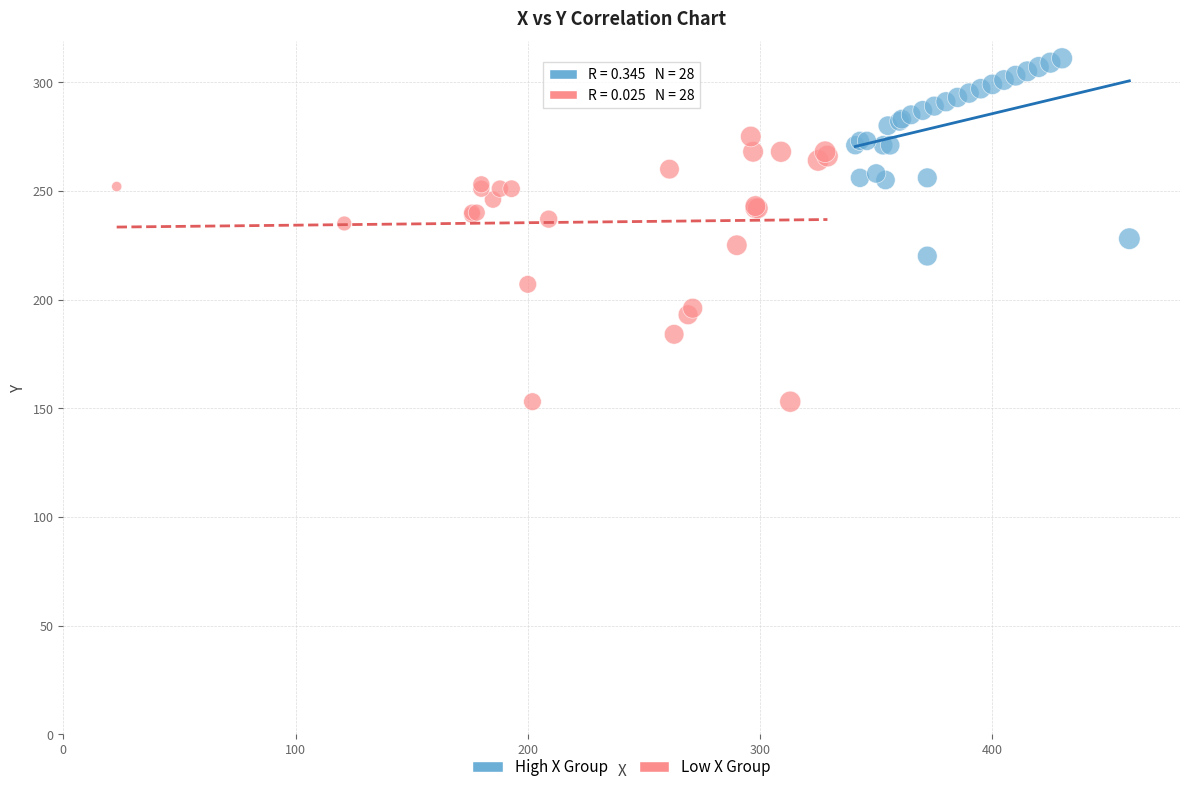

Which series reaches the maximum Y coordinate?

High X Group